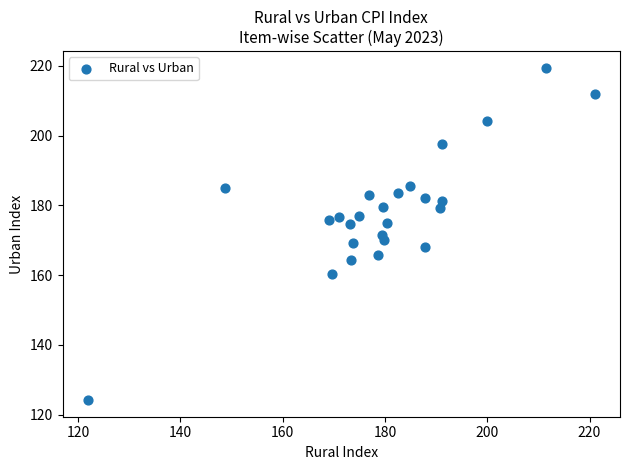

What is the range of X values (max minus min)?

99.1